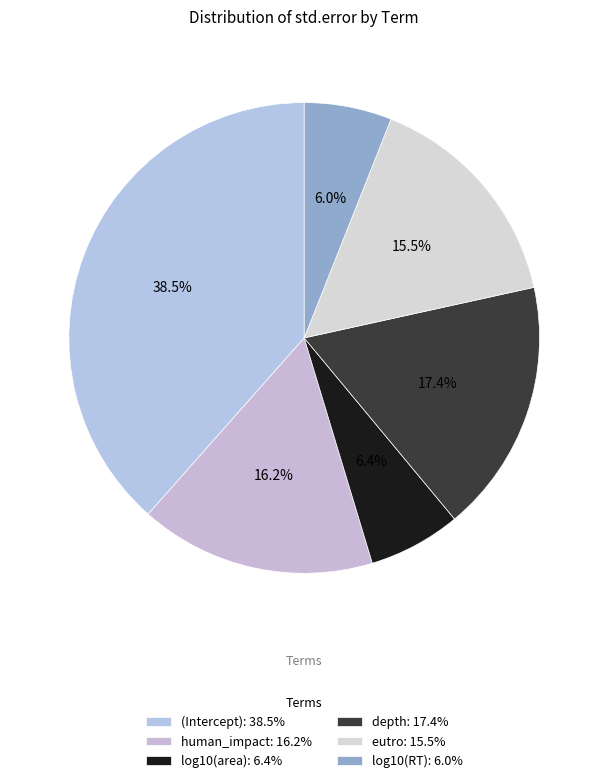

How many slices are in this pie chart?

6